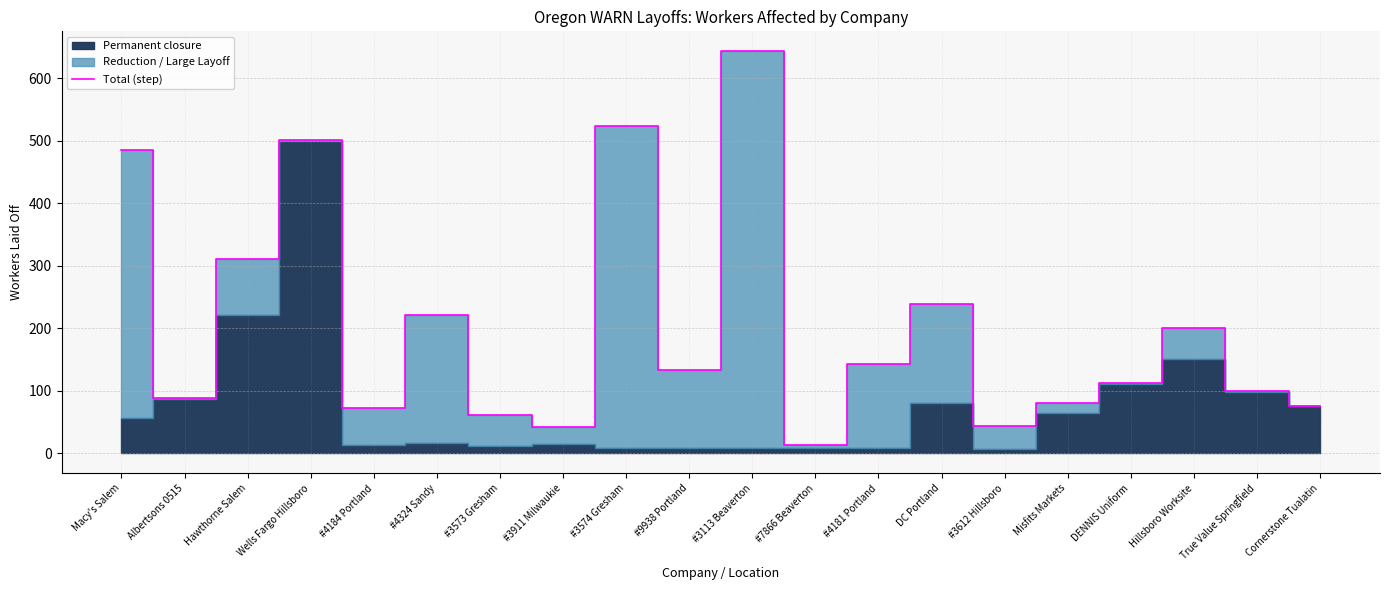

Where does the data first go above 133?

Macy's Salem